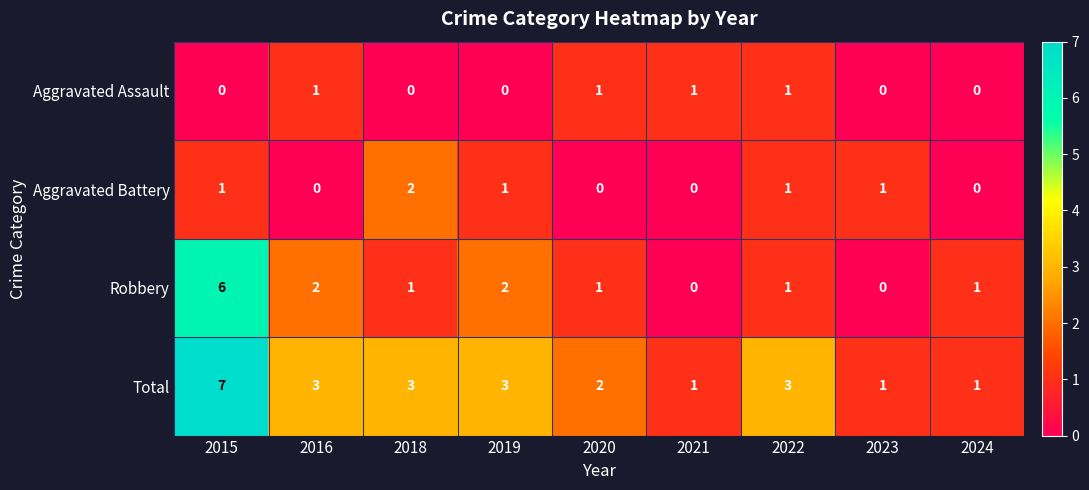

At 2019, list the series in order from smallest to largest.

Aggravated Assault, Aggravated Battery, Robbery, Total